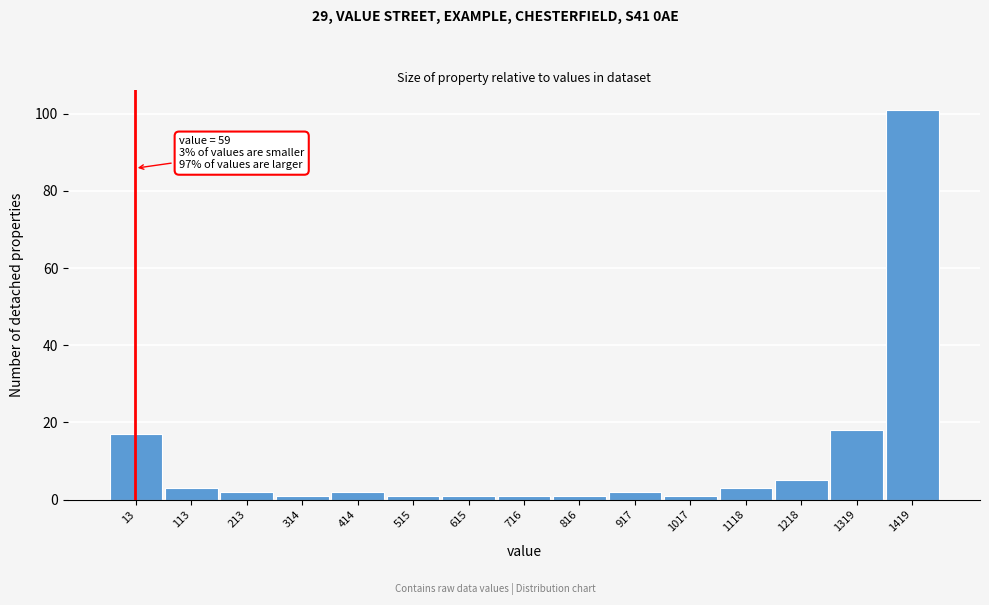

Reading left to right, transcribe all the data shown in this chart.

13=17	113=3	213=2	314=1	414=2	515=1	615=1	716=1	816=1	917=2	1017=1	1118=3	1218=5	1319=18	1419=101